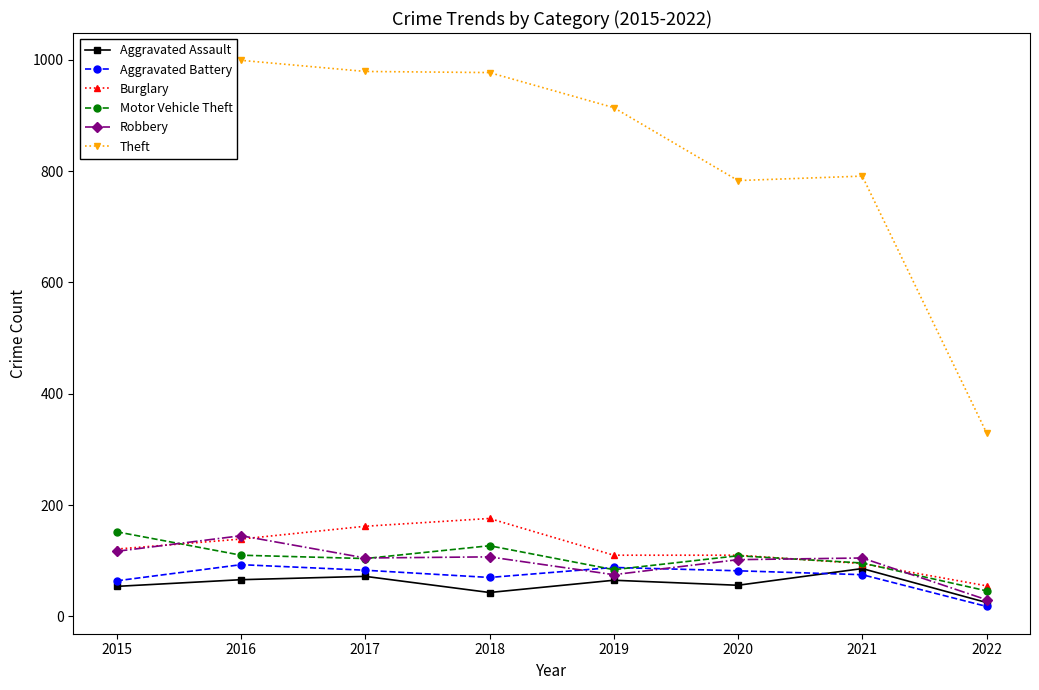

What is the difference between the maximum and minimum values in the Theft series?

669